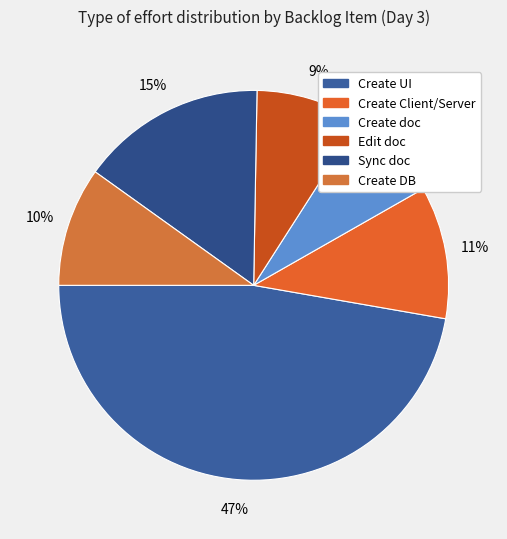

Is there a majority slice in this chart?

No